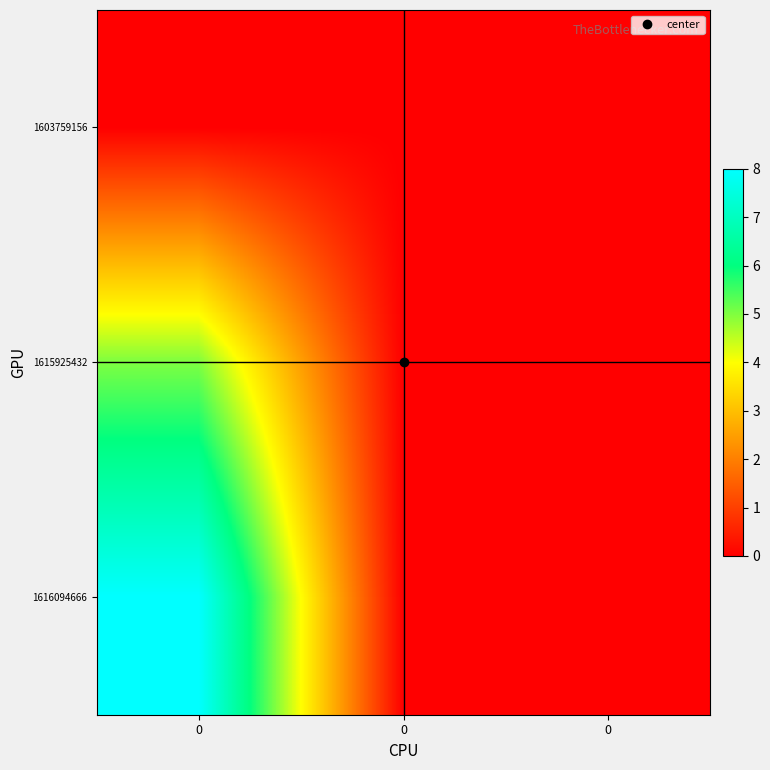

What is the difference between the highest and lowest values at 0?

8